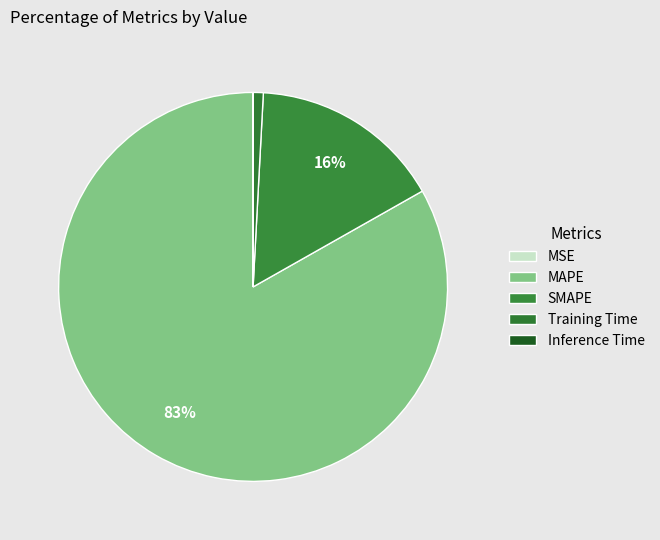

Is the sum of Training Time and MSE greater than half?

No